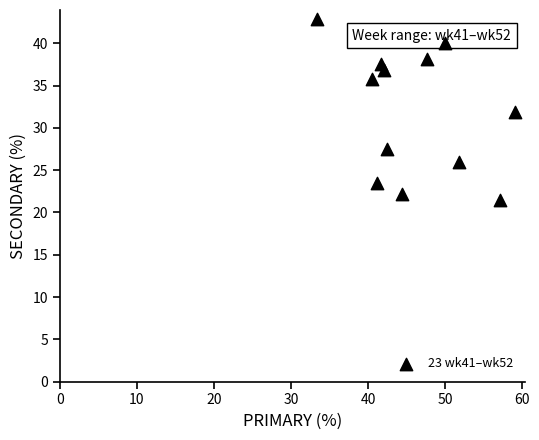

What is the range of X values (max minus min)?

25.8